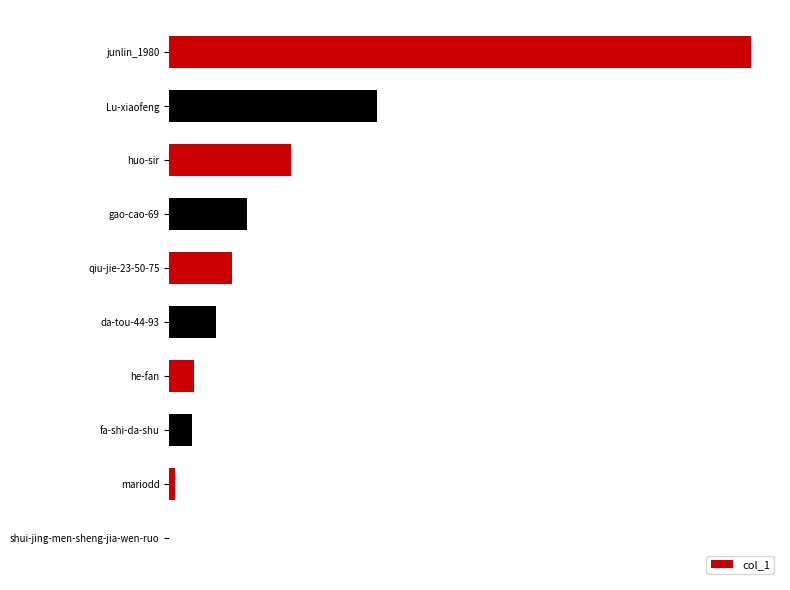

What is the minimum value shown in the chart?

5